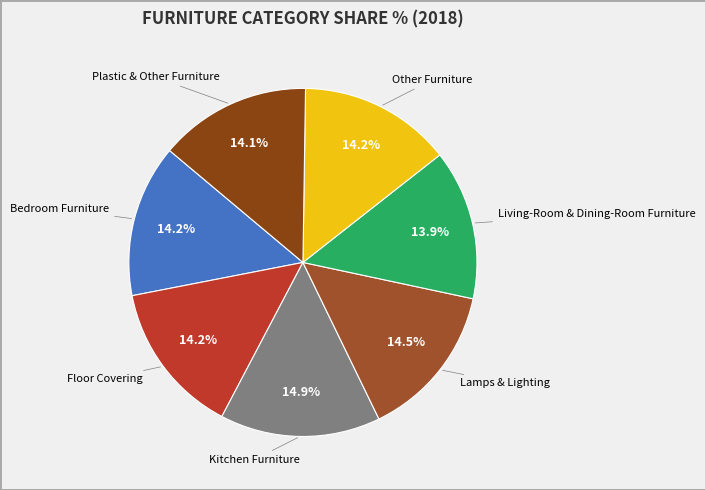

How many slices are in this pie chart?

7